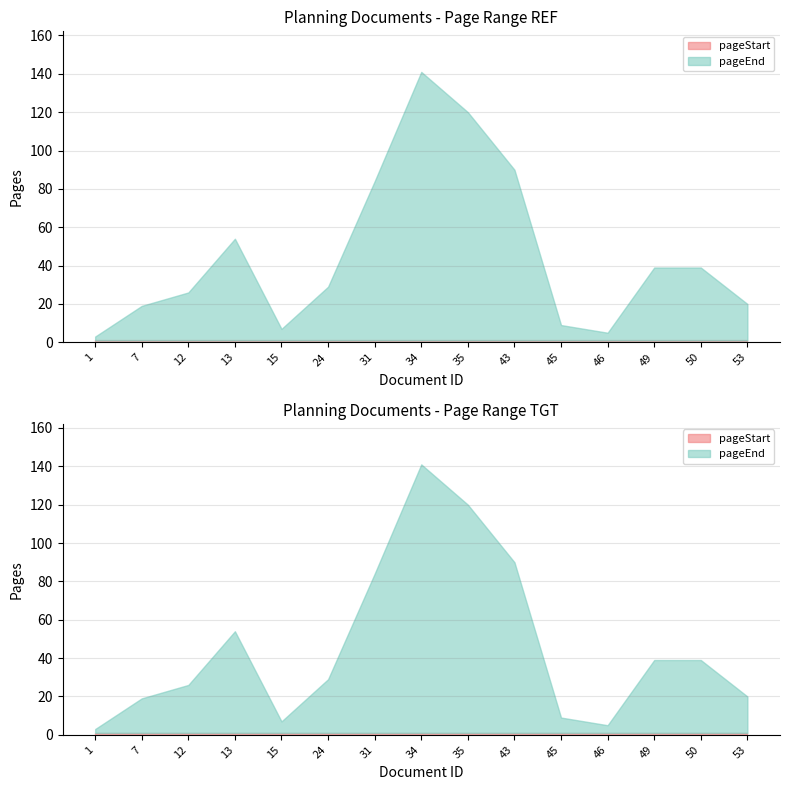

At which category is the sum across all series the highest?

34